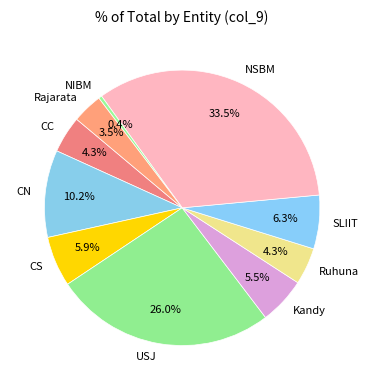

The NIBM slice represents 0% of the pie. True or false?

True